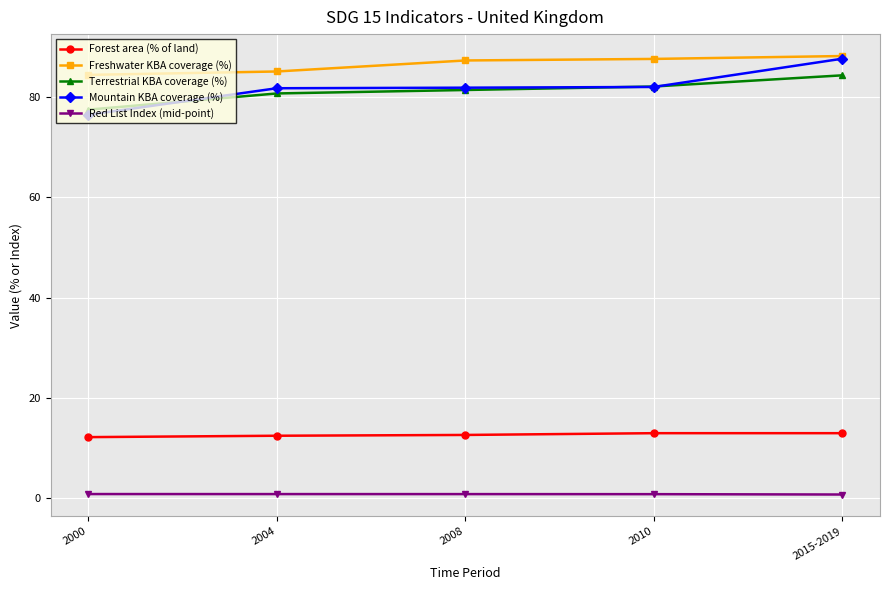

What is the label of the 5th point from the left?

2015-2019